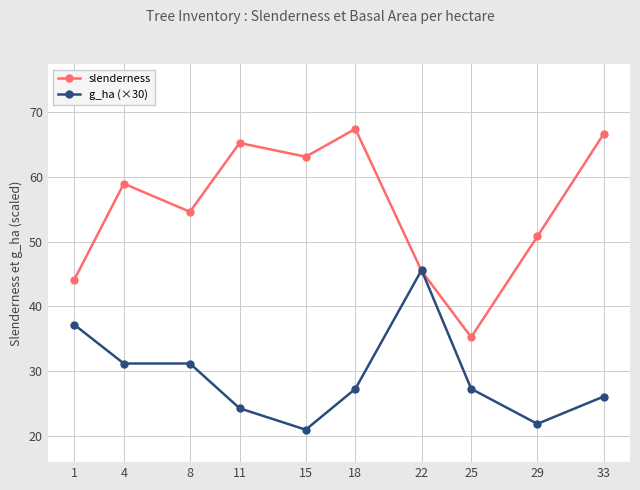

At which label does g_ha (×30) first exceed 27?

1